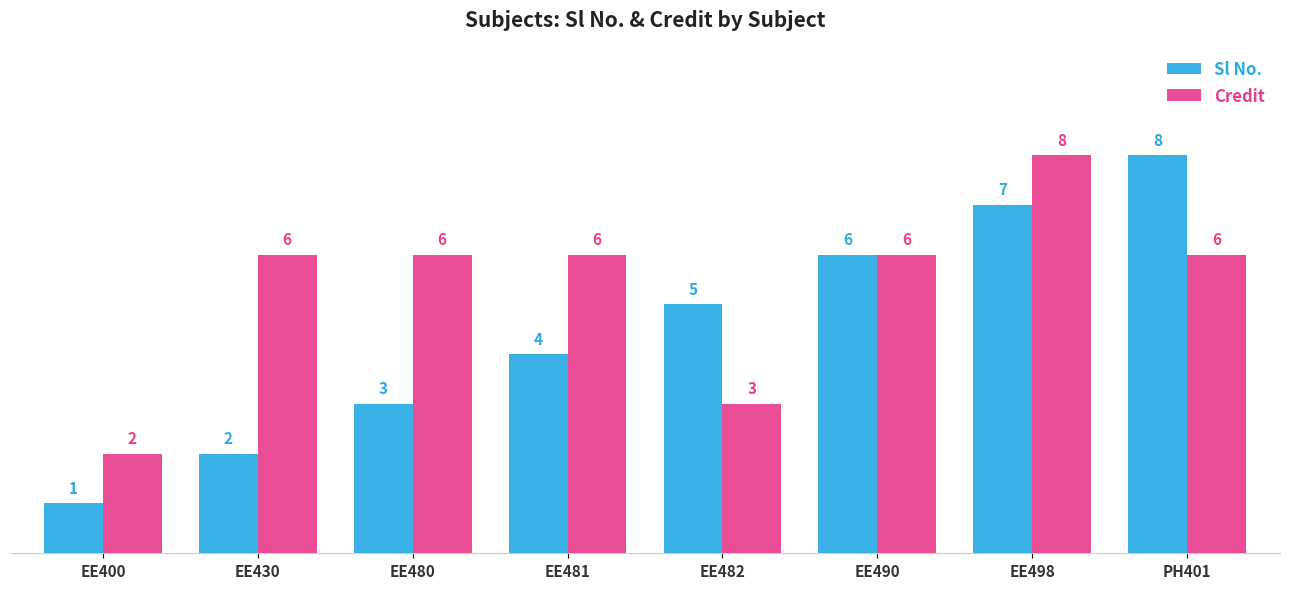

How many groups of bars are there?

8